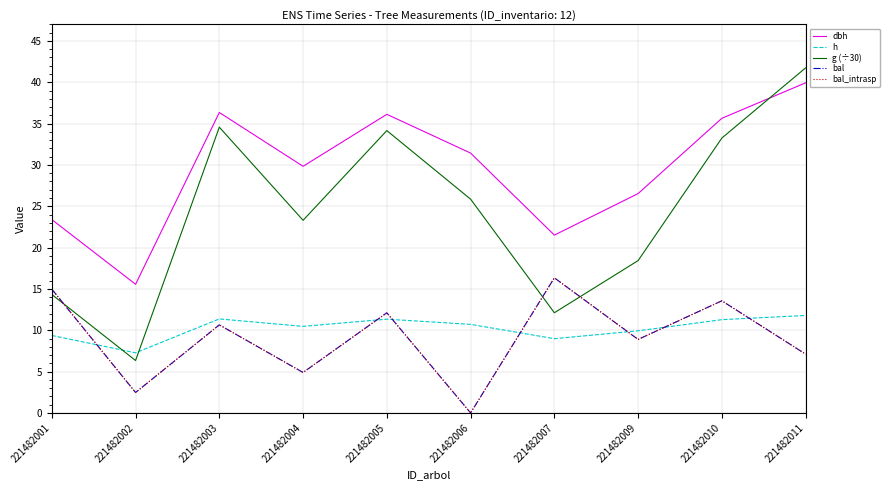

At which label does h reach its peak?

221482011